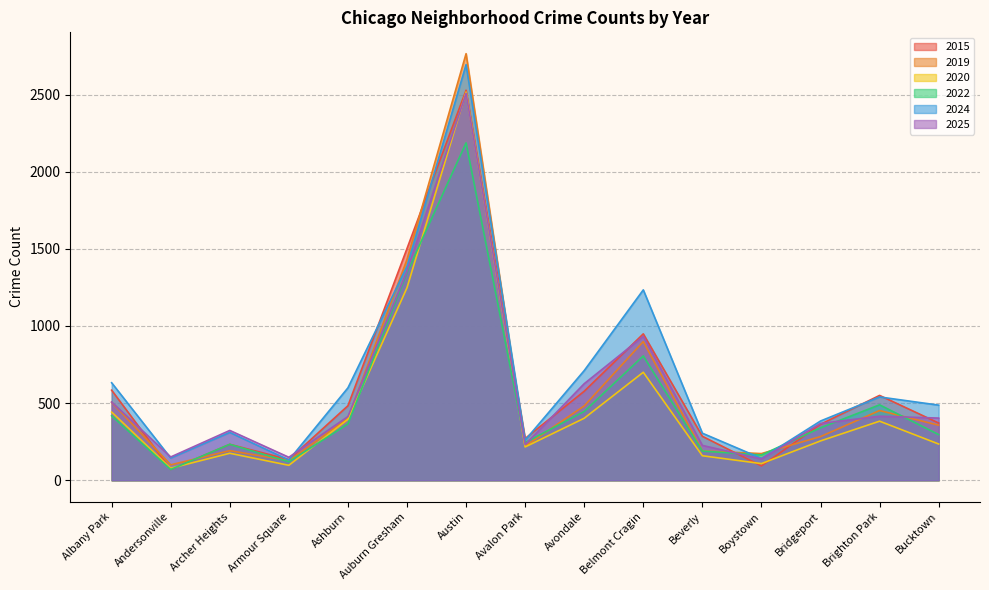

Does the chart have visible grid lines?

Yes